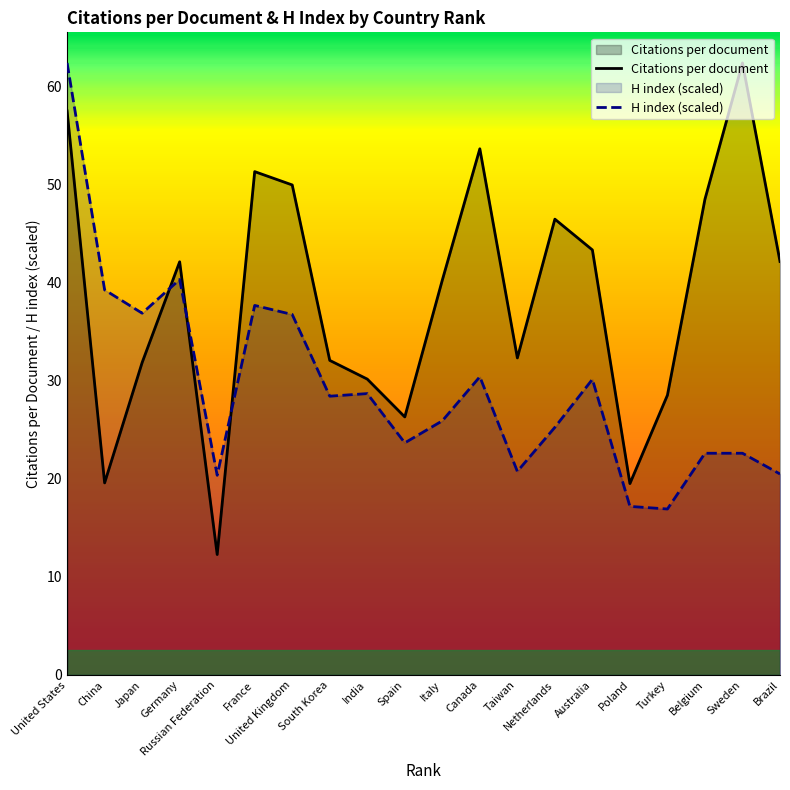

How many intersections are there between Citations per document and H index (scaled)?

3